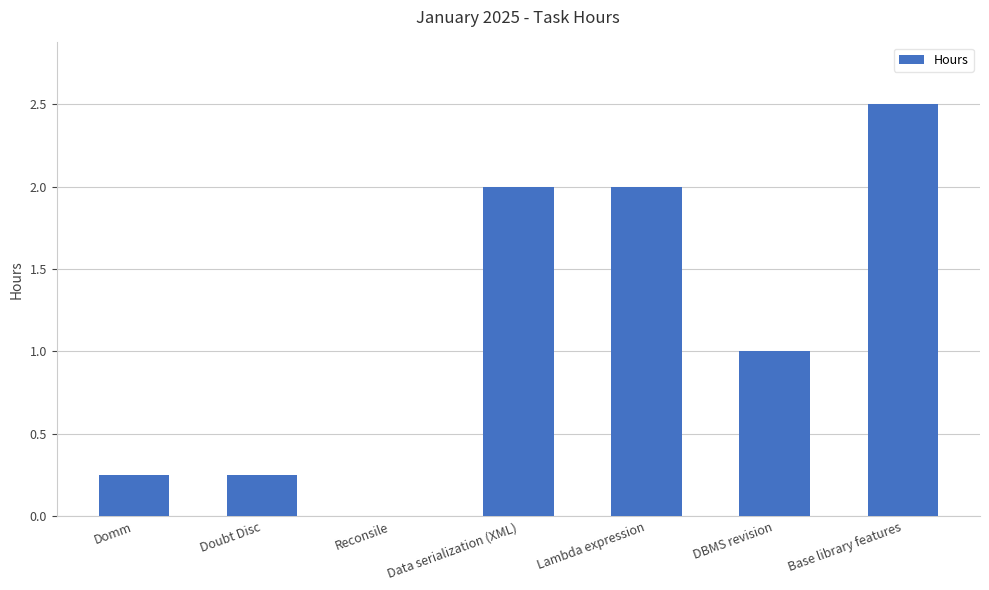

Does the chart contain stacked bars?

No